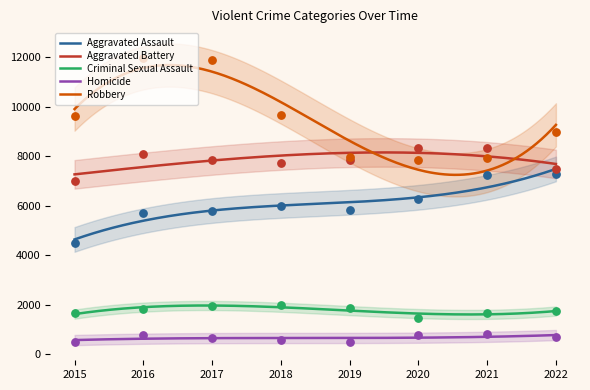

What are all the series names shown in the legend?

Aggravated Assault, Aggravated Battery, Criminal Sexual Assault, Homicide, Robbery